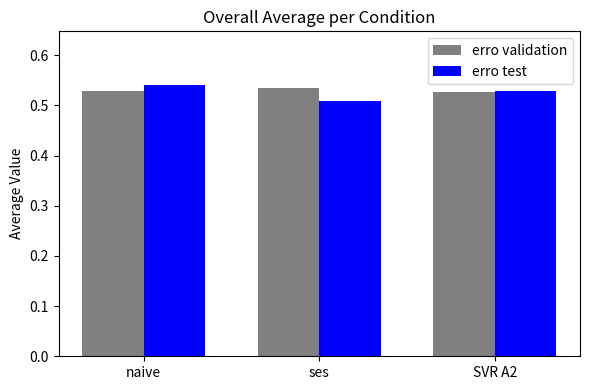

At how many categories does at least one series exceed 0?

3